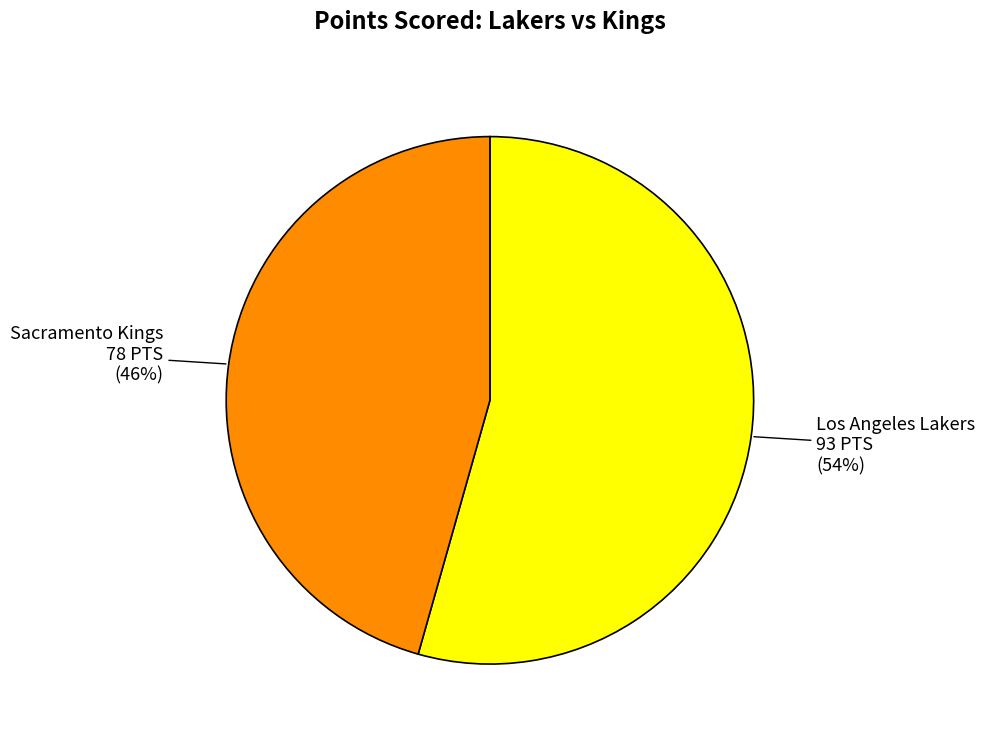

Which slice is the largest?

Los Angeles Lakers